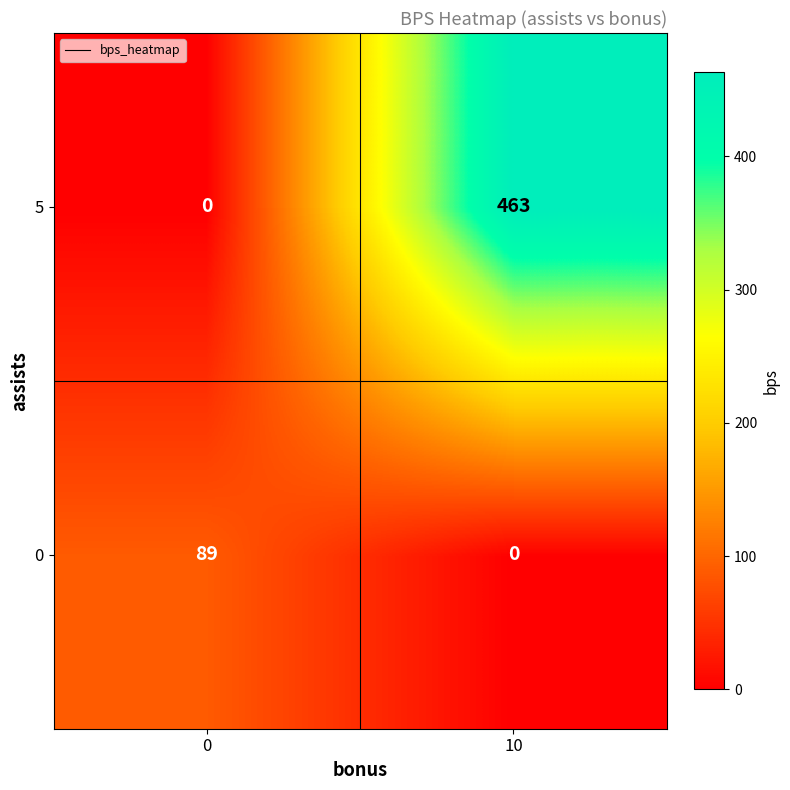

What is the average value of the 5 series?

232